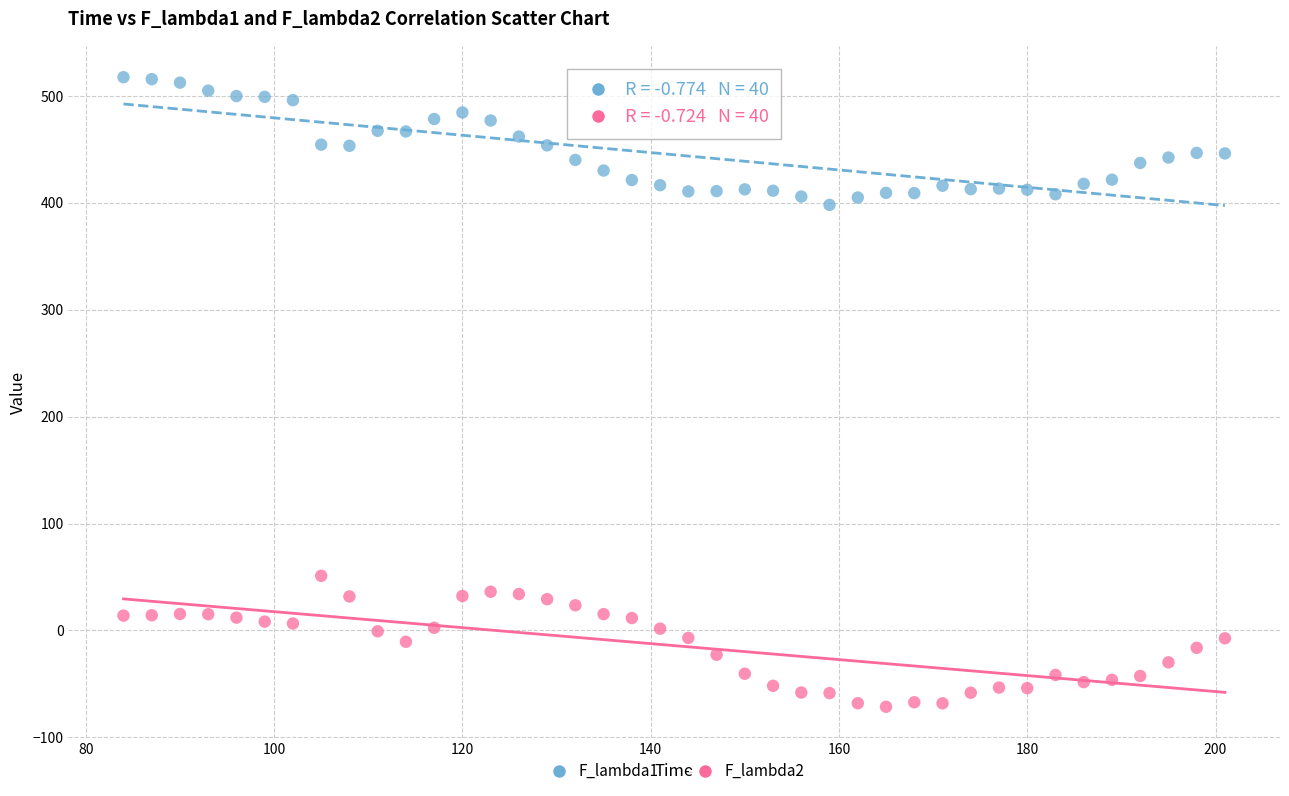

Across all data points, what is the range of Y values (max minus min)?

589.0